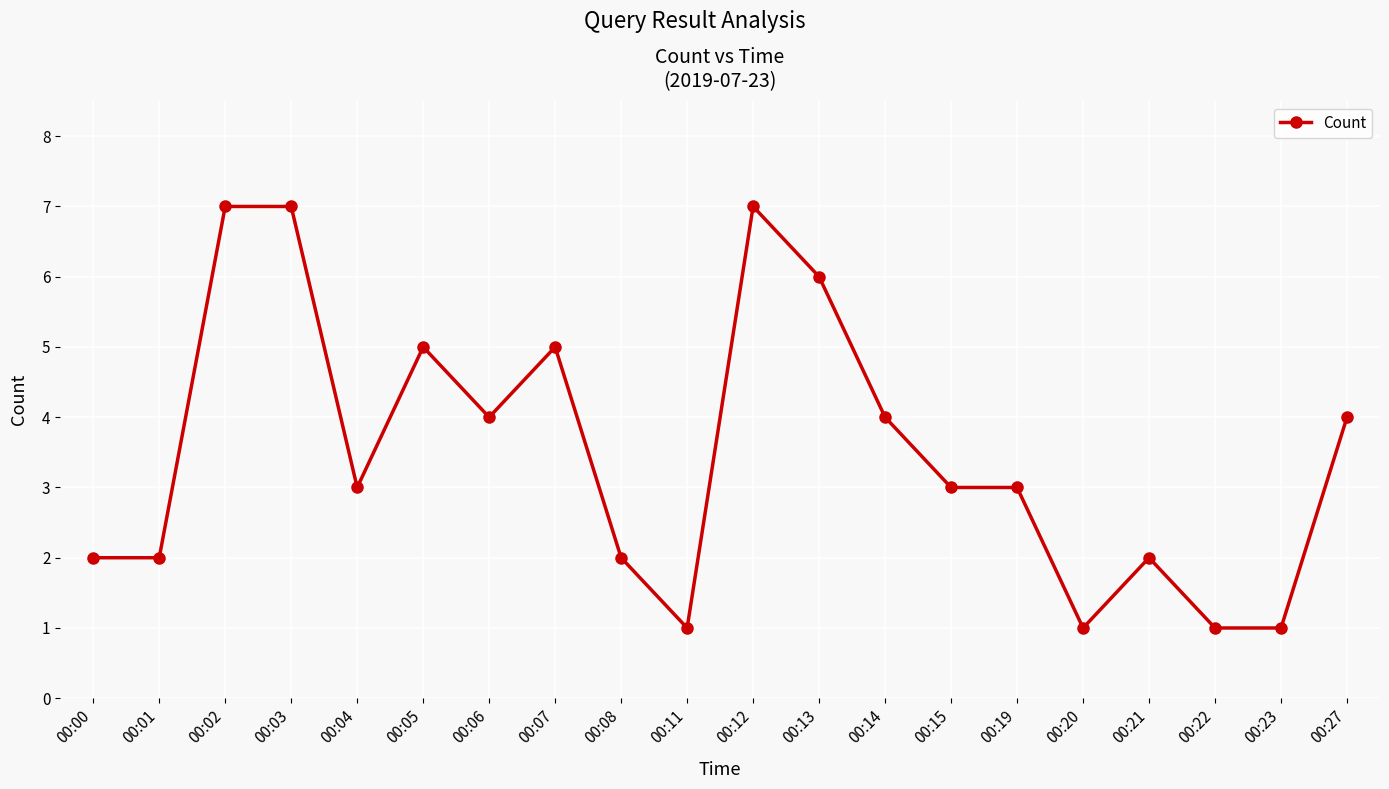

Reading right to left, what are all the values shown in this chart?

4	1	1	2	1	3	3	4	6	7	1	2	5	4	5	3	7	7	2	2